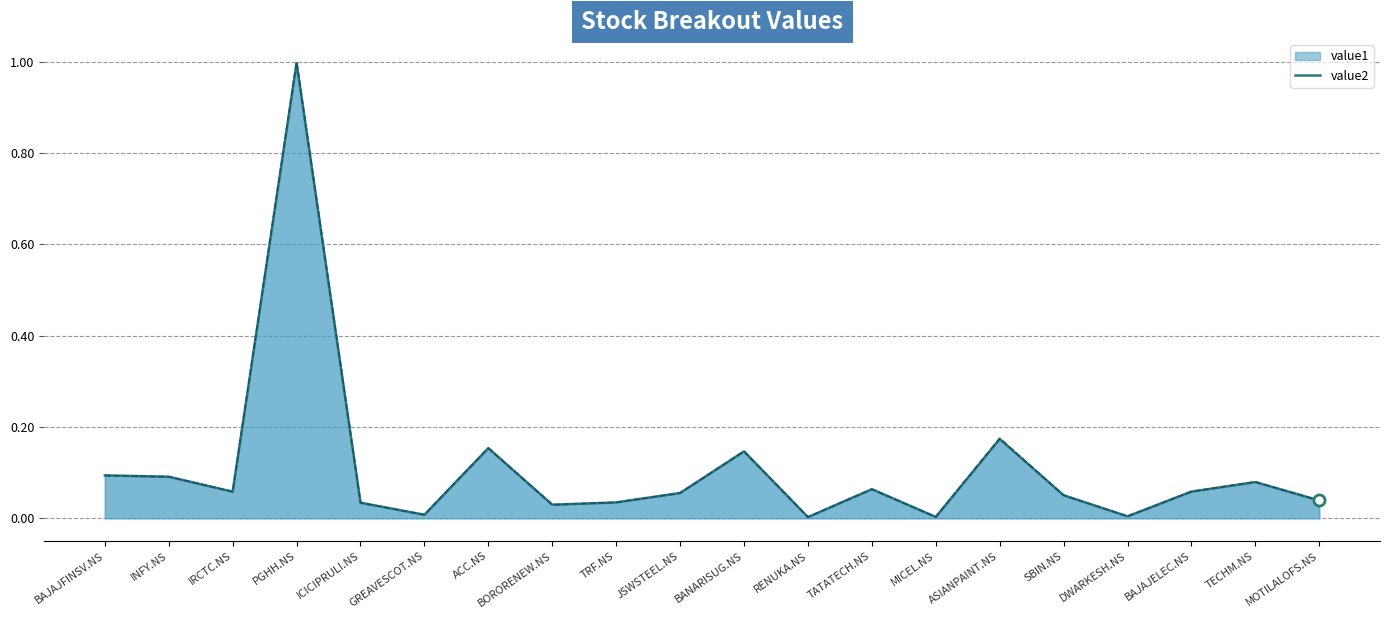

What is the label of the 17th point from the right?

PGHH.NS